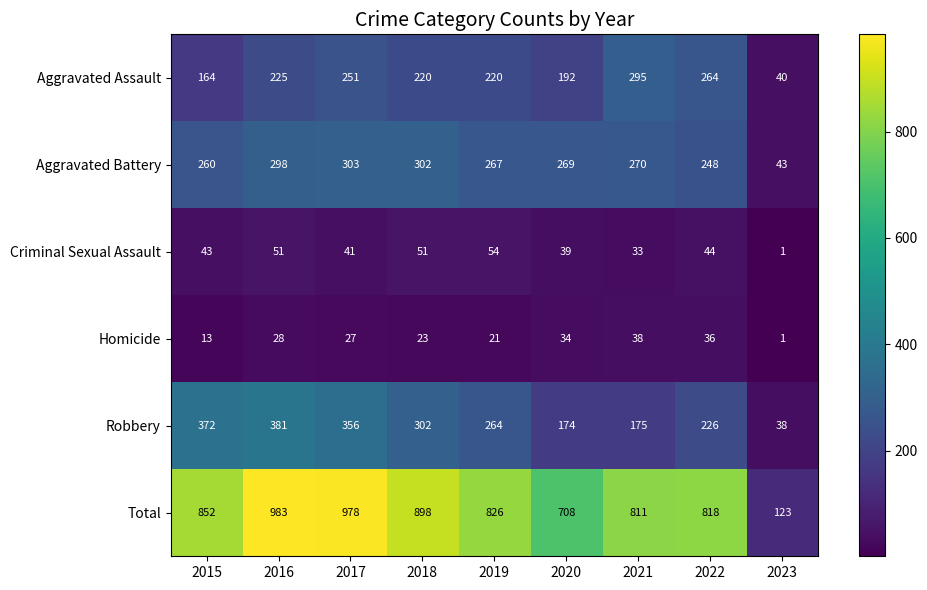

What is the difference between the highest and lowest values at 2020?

674